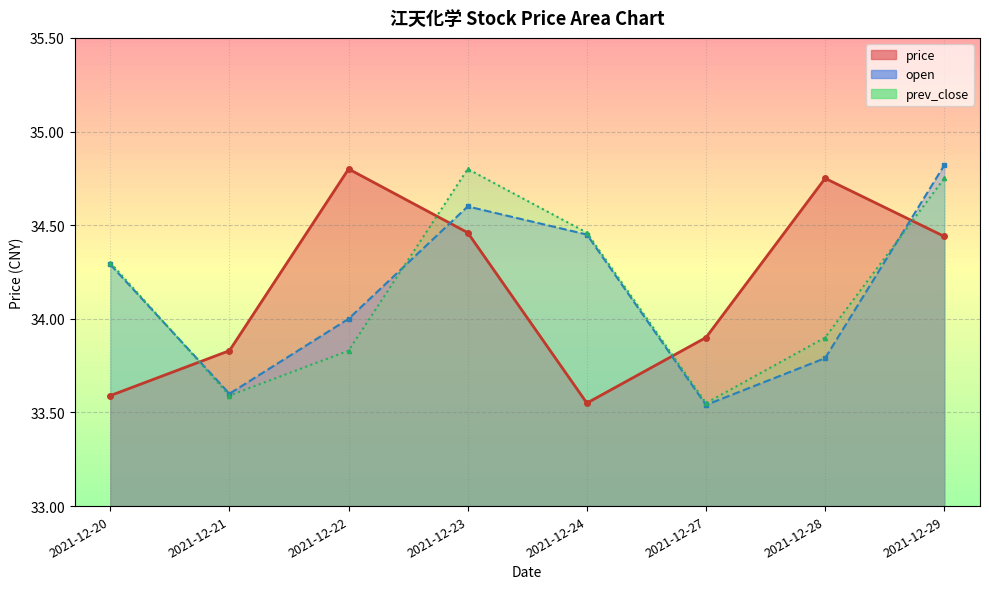

What is the spread (max minus min) of values at 2021-12-20?

0.7